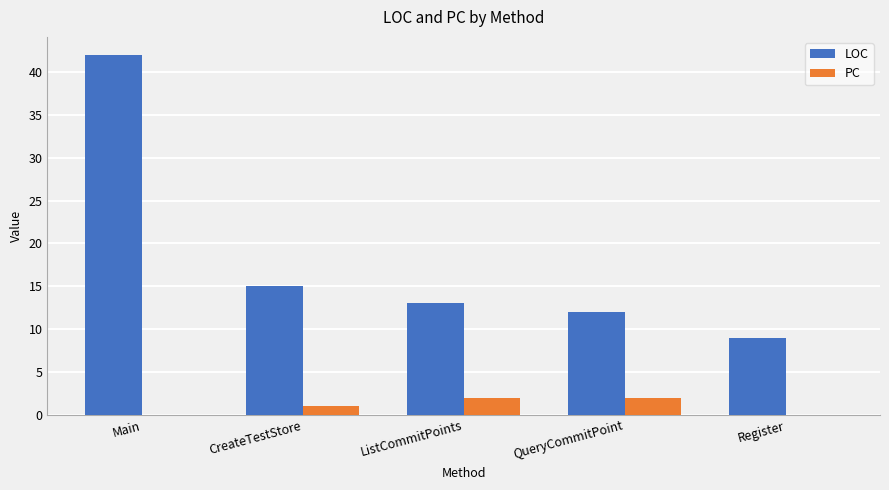

Reading right to left, what are all the values shown in this chart?

LOC: 9	12	13	15	42
PC: 0	2	2	1	0